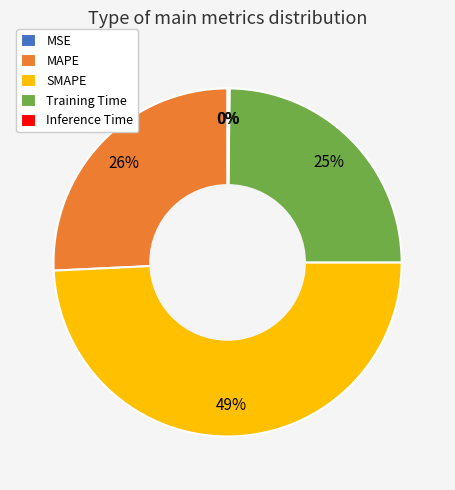

Does SMAPE represent more than half of the total?

No